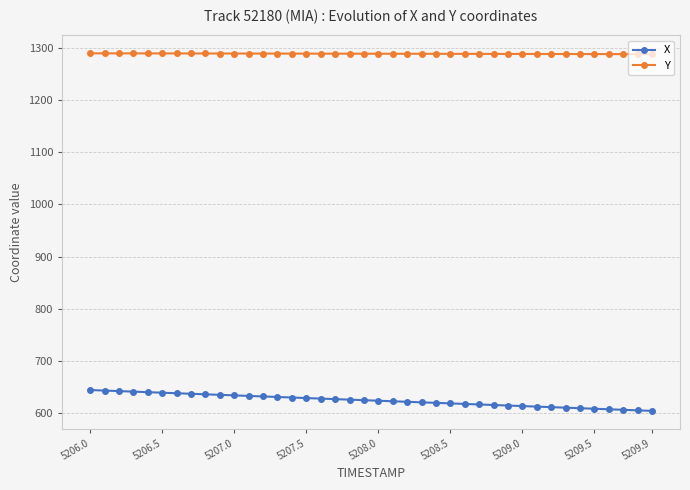

What is the sum of all Y values?

51528.7